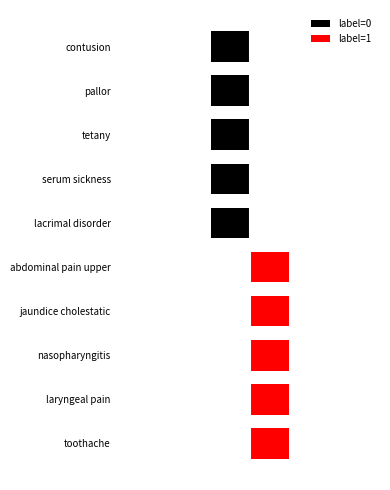

What is the difference between the highest and lowest values at 3?

3